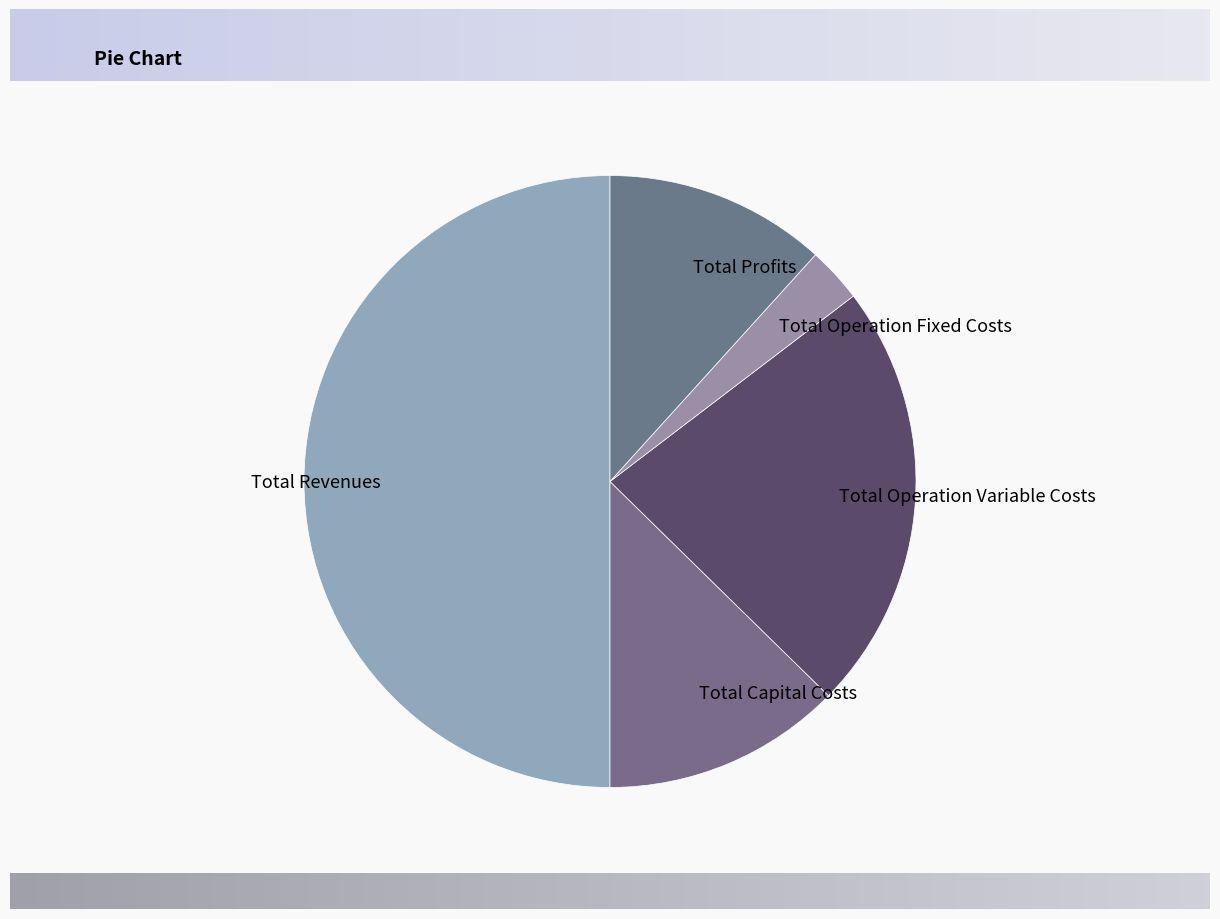

Between Total Operation Variable Costs and Total Revenues, which is larger?

Total Revenues